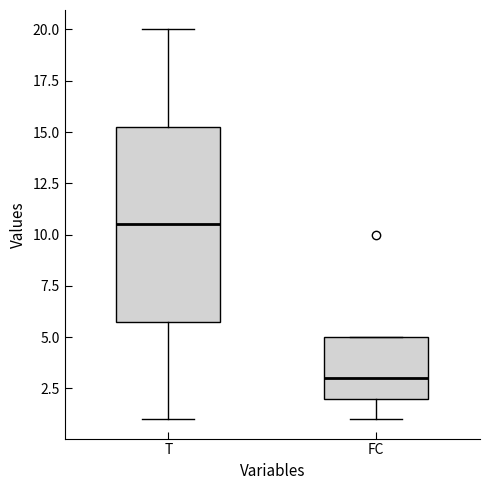

Comparing the boxes themselves (not the whiskers), which one is the tallest?

T